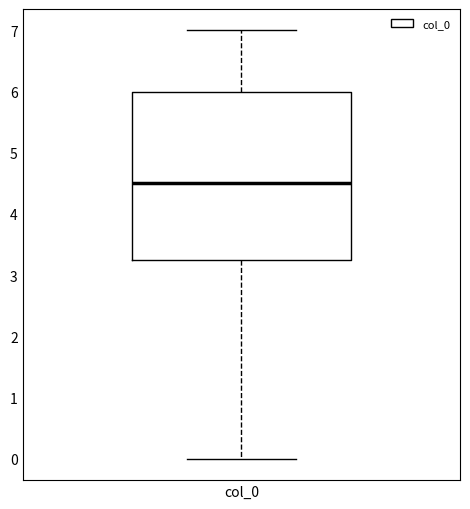

Where is the lower edge of the box for col_0 on the y-axis? The values are not printed on the chart, so give them approximately, as read against the axis.

3.3